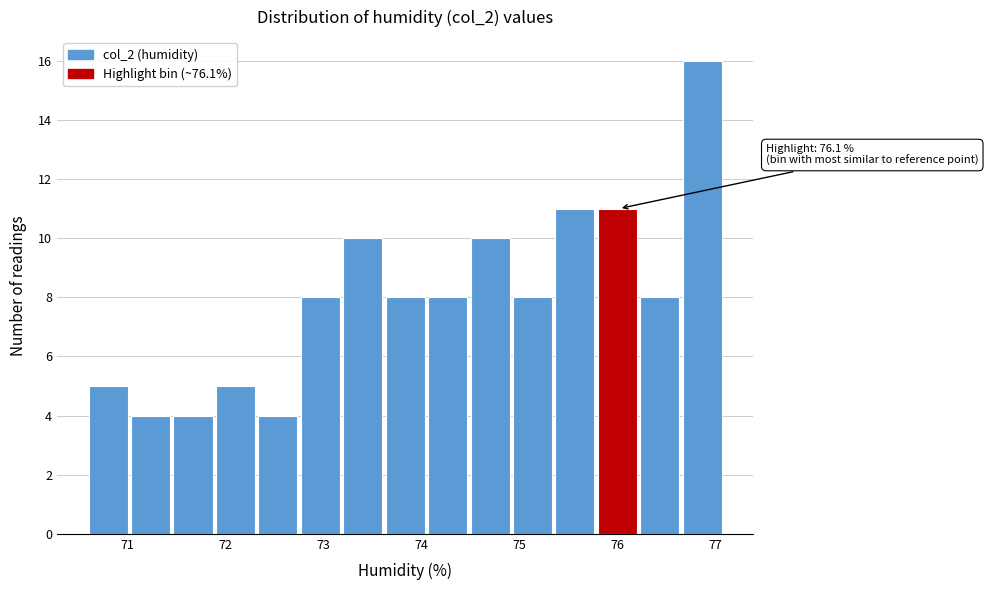

Over which range of the x-axis is the bar tallest?

76.7 to 77.1